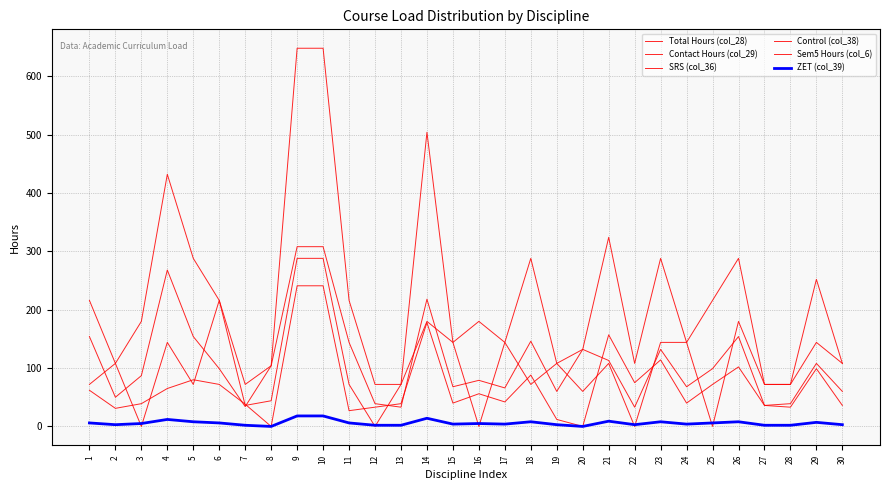

True or false: Control (col_38) and Total Hours (col_28) intersect in this chart.

False